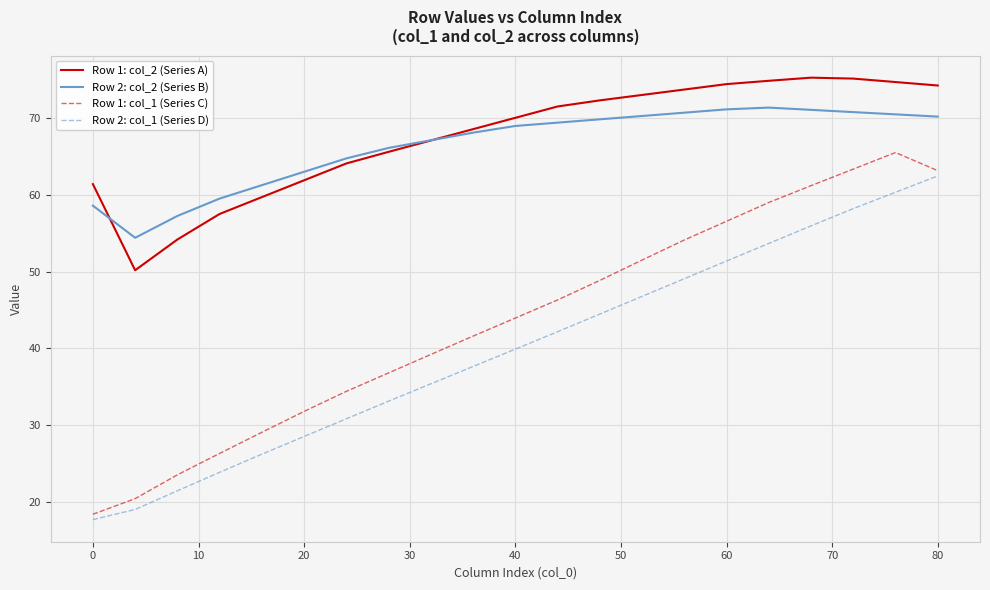

Rank the series by their maximum value, from lowest to highest.

Row 2: col_1 (Series D), Row 1: col_1 (Series C), Row 2: col_2 (Series B), Row 1: col_2 (Series A)